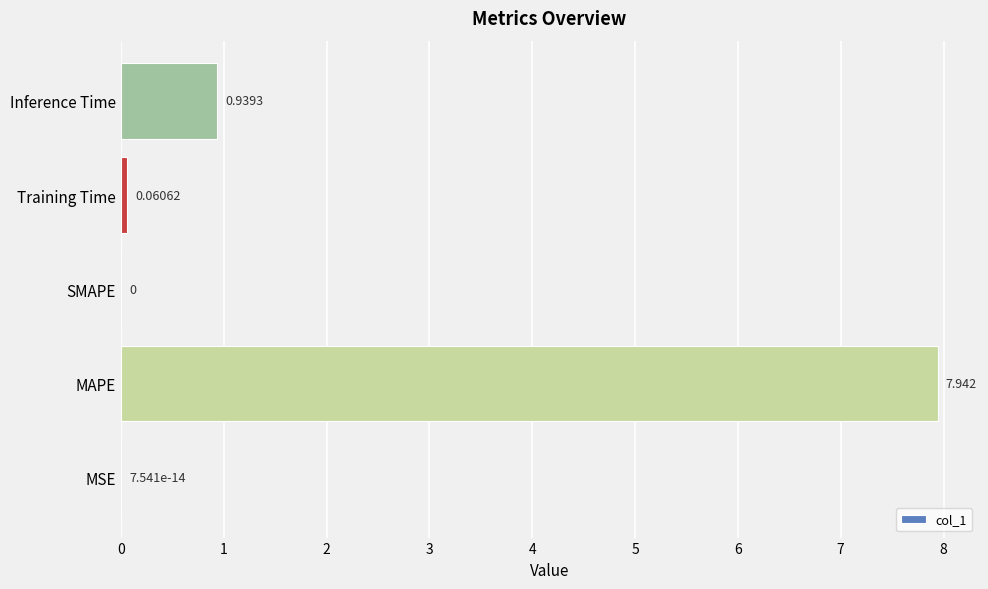

At which category does the chart reach its peak across all series?

MAPE